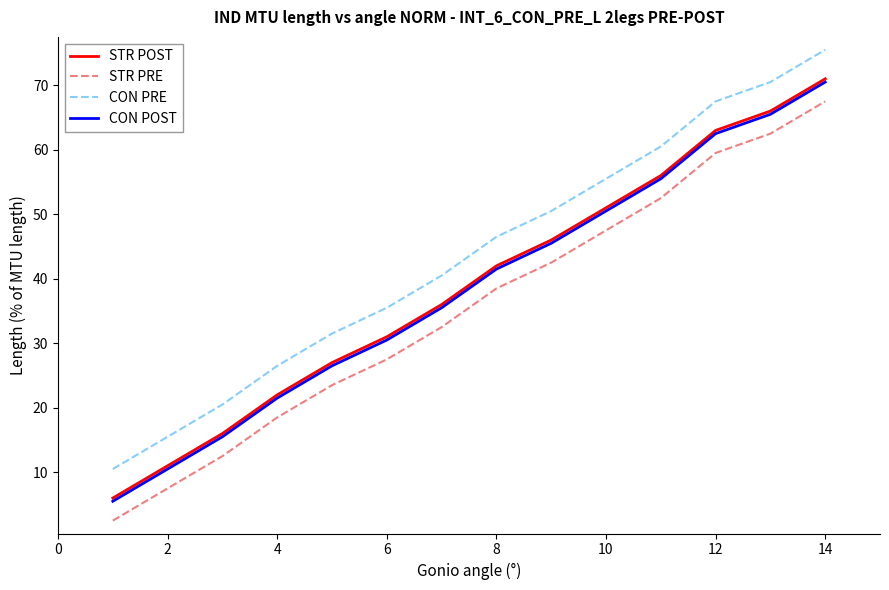

What is the minimum value for STR POST?

6.0